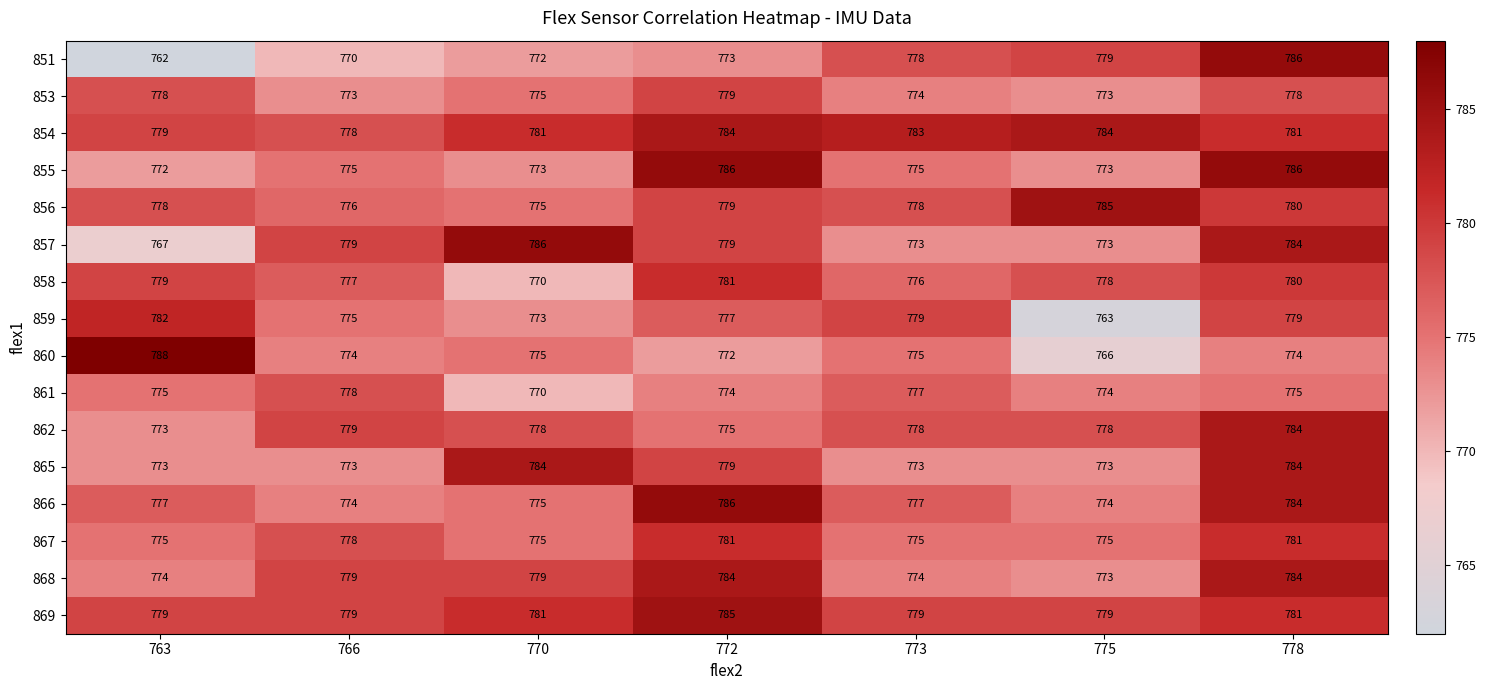

True or false: 861 has a value of 770 at 770.

True